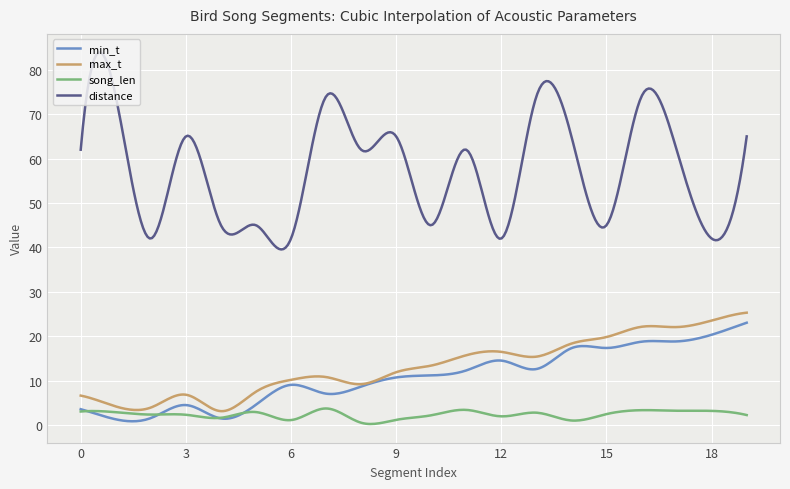

Which series has the widest spread of values?

distance